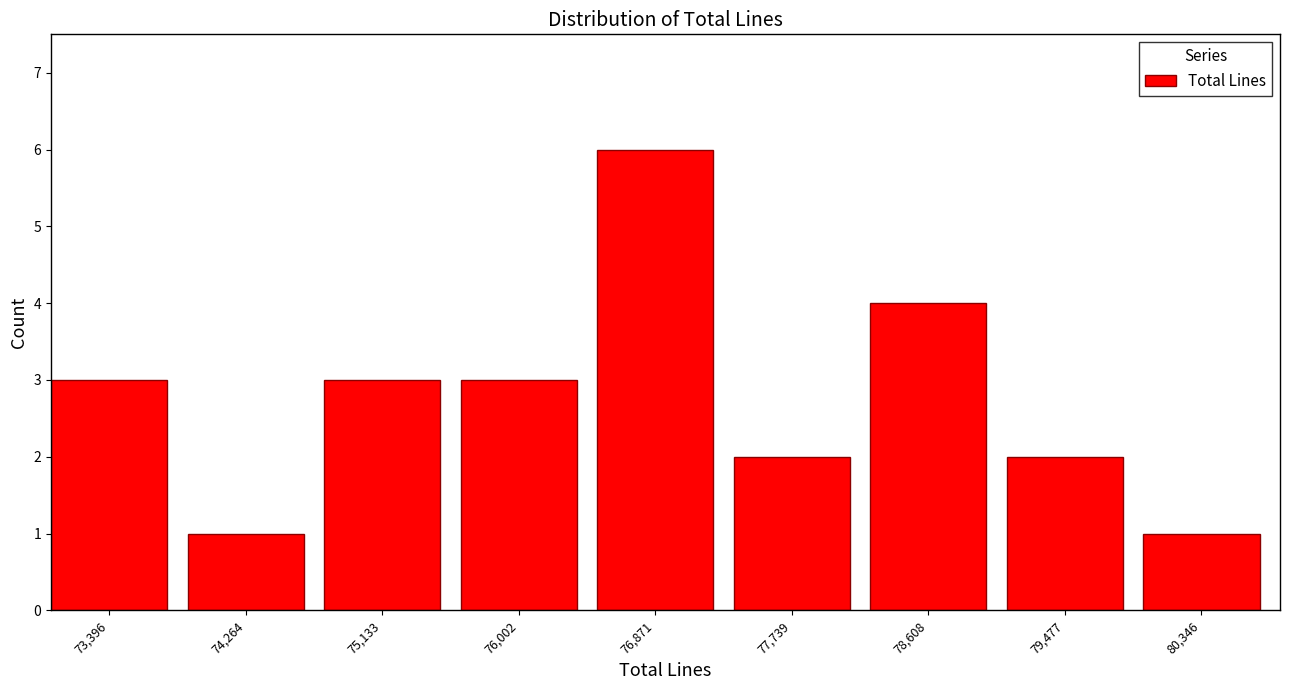

Reading left to right, transcribe all the data shown in this chart.

3	1	3	3	6	2	4	2	1